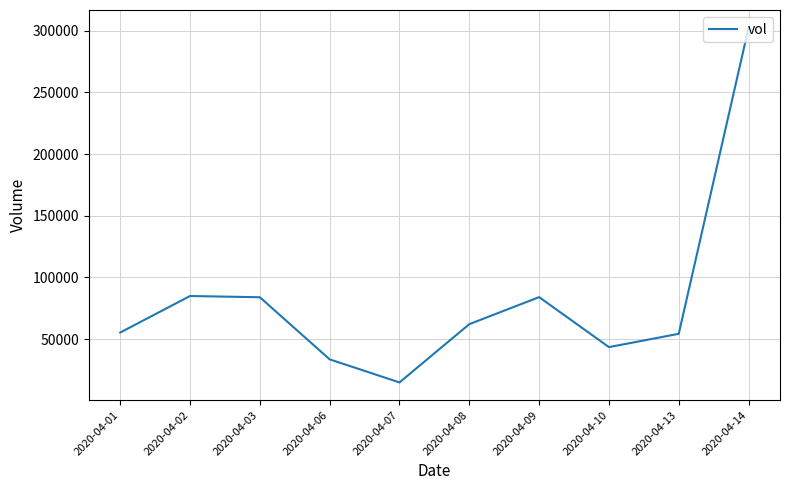

At which category does the data reach its first local valley?

2020-04-07